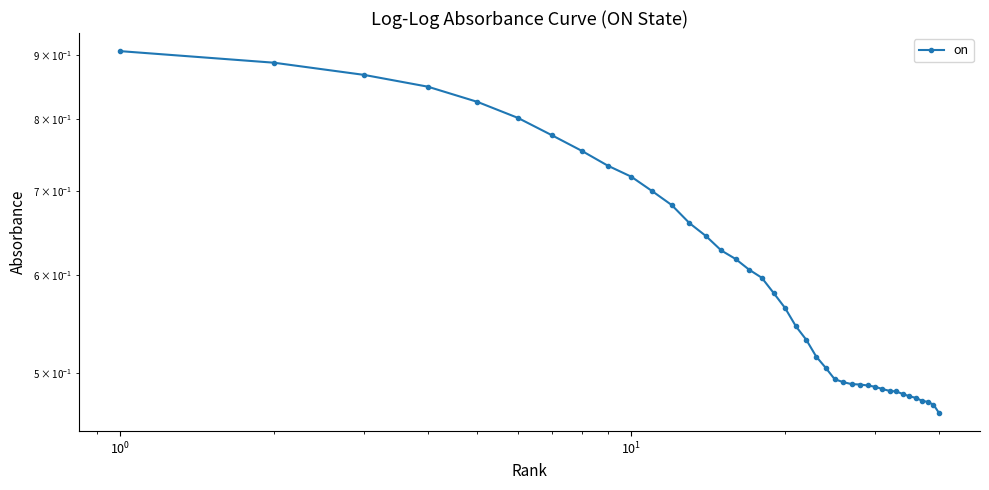

True or false: the data has more than 2 interior local peaks.

False